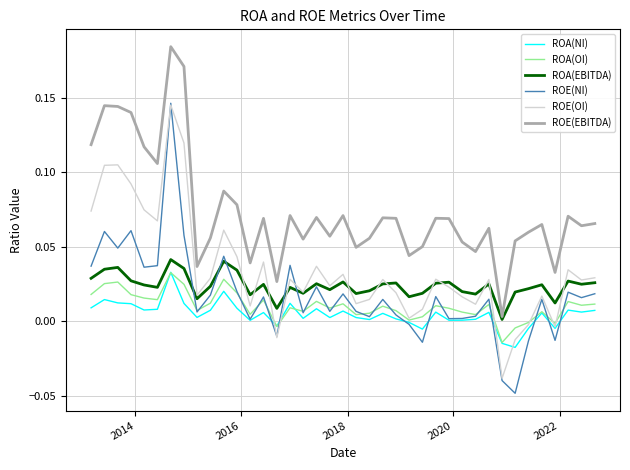

Which series has the largest total across all categories?

ROE(EBITDA)